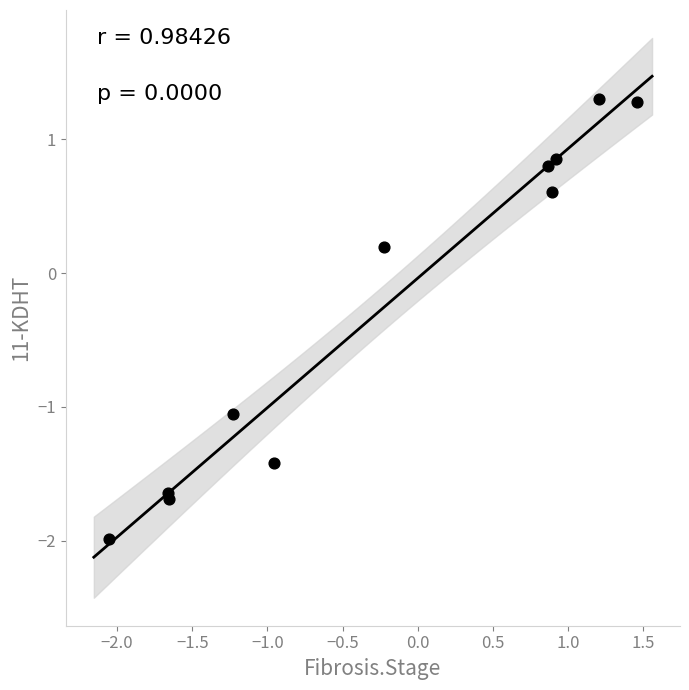

What is the average Y value?

-0.3